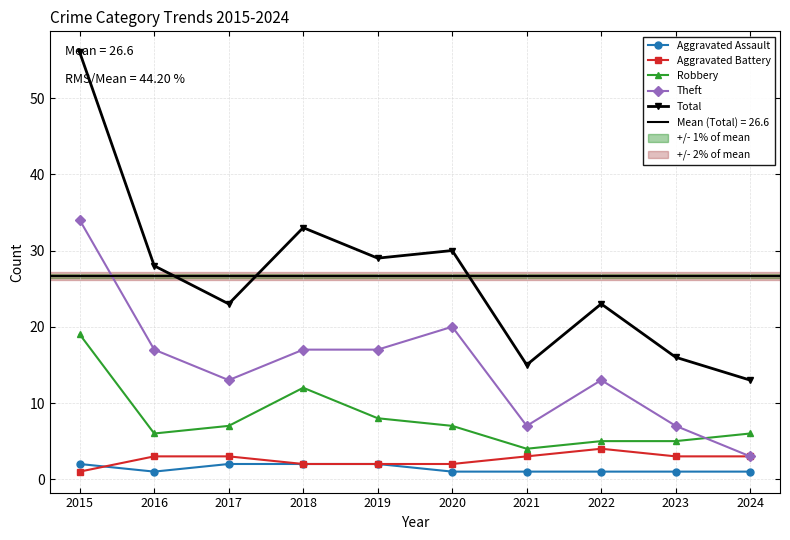

Which series changed the most between 2016 and 2020?

Theft